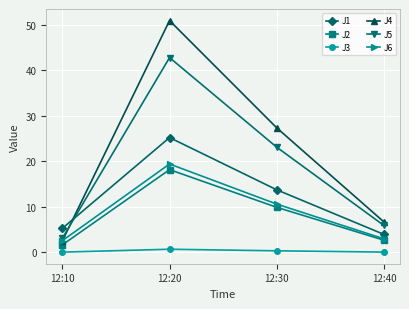

What are all the series names shown in the legend?

J1, J2, J3, J4, J5, J6